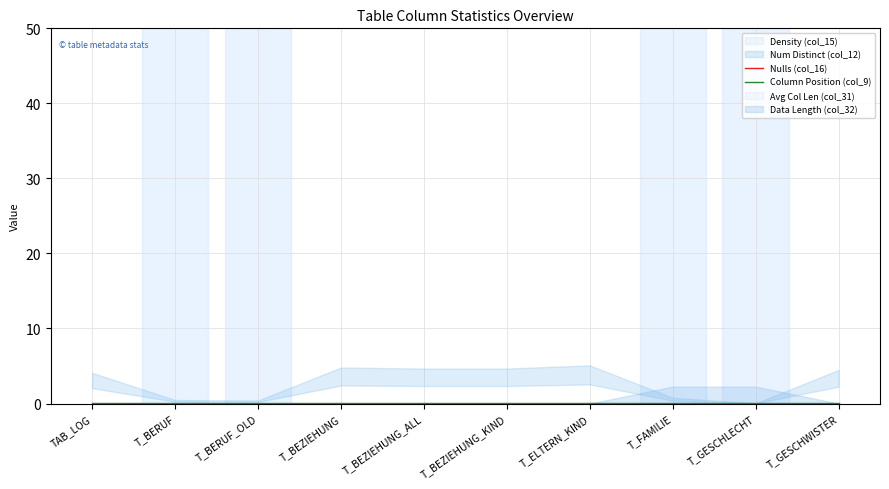

Is it true that Column Position (col_9) equals 0.0 at T_BEZIEHUNG_KIND?

False